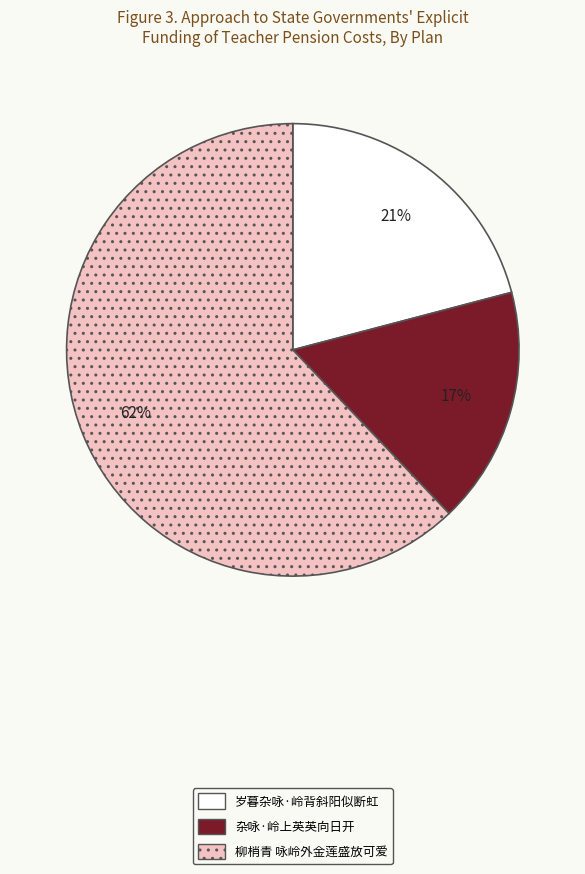

The 柳梢青 咏岭外金莲盛放可爱 slice represents 62% of the pie. True or false?

True